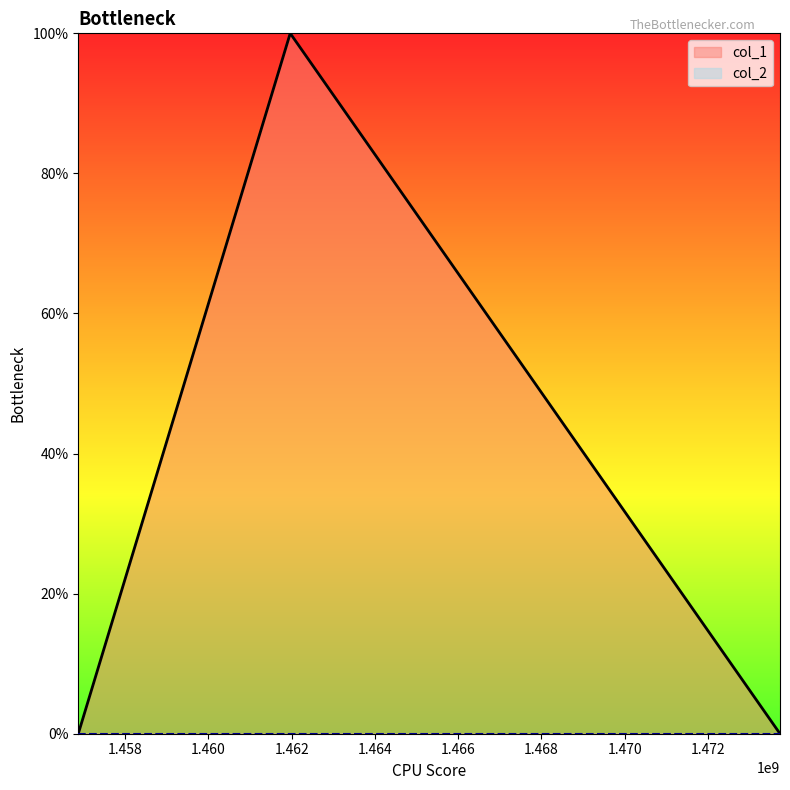

Rank the categories by value from lowest to highest.

1456873536, 1473729812, 1461964894